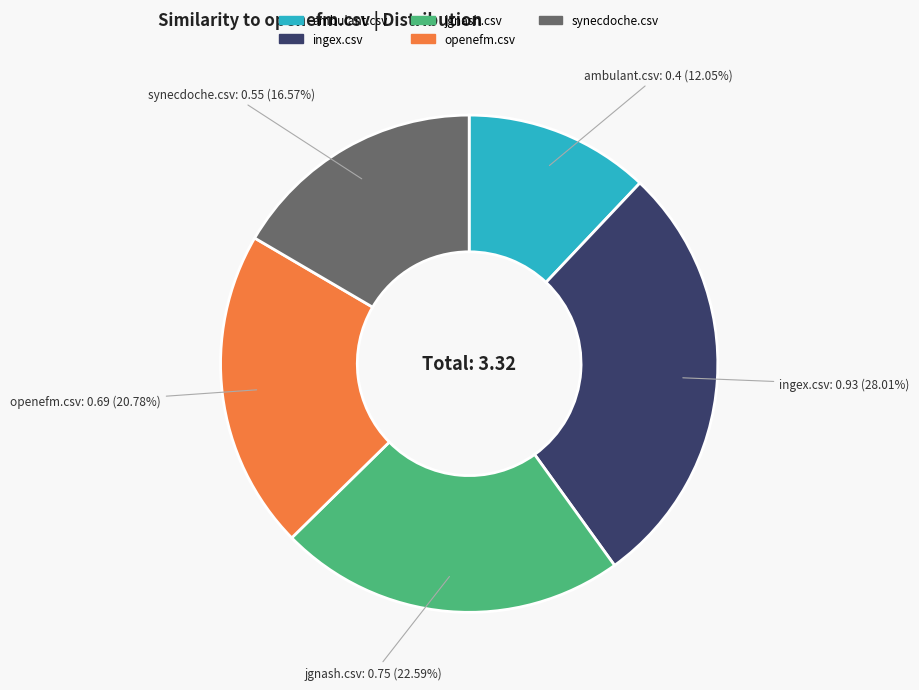

Rank the categories by value from highest to lowest.

ingex.csv, jgnash.csv, openefm.csv, synecdoche.csv, ambulant.csv